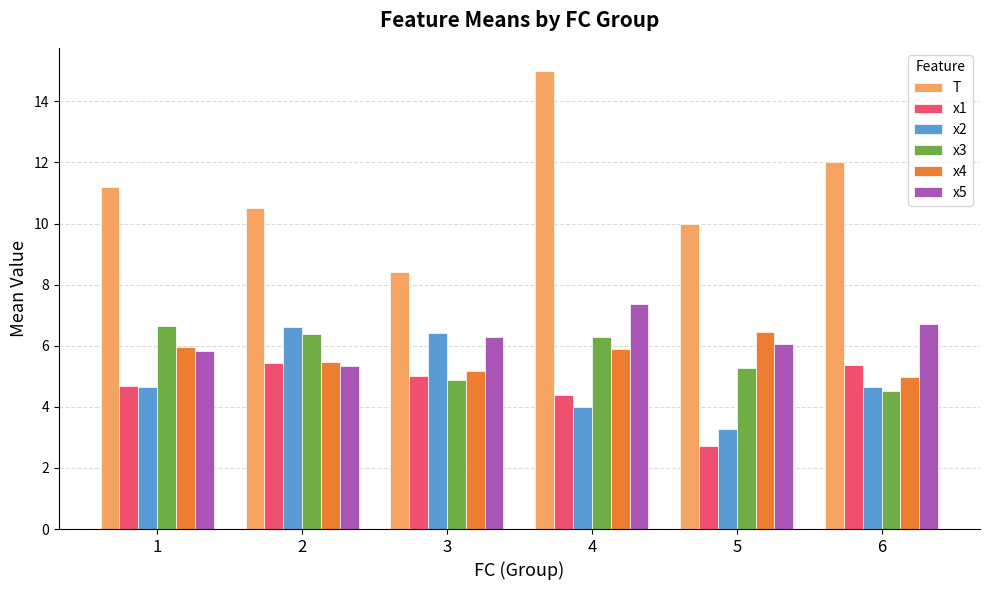

Read the x3 value at 3.

4.9